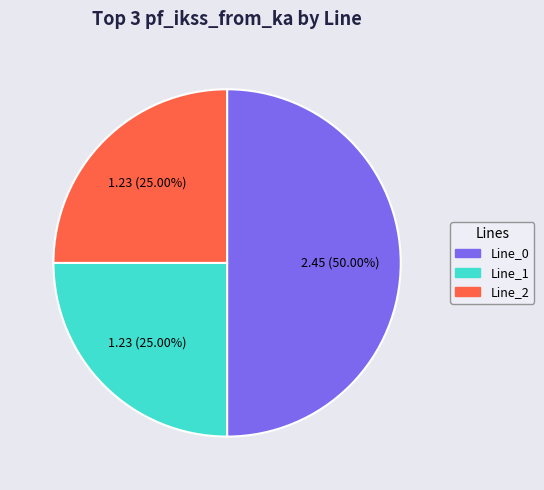

What percentage is the Line_1 slice, to the nearest percent?

25%